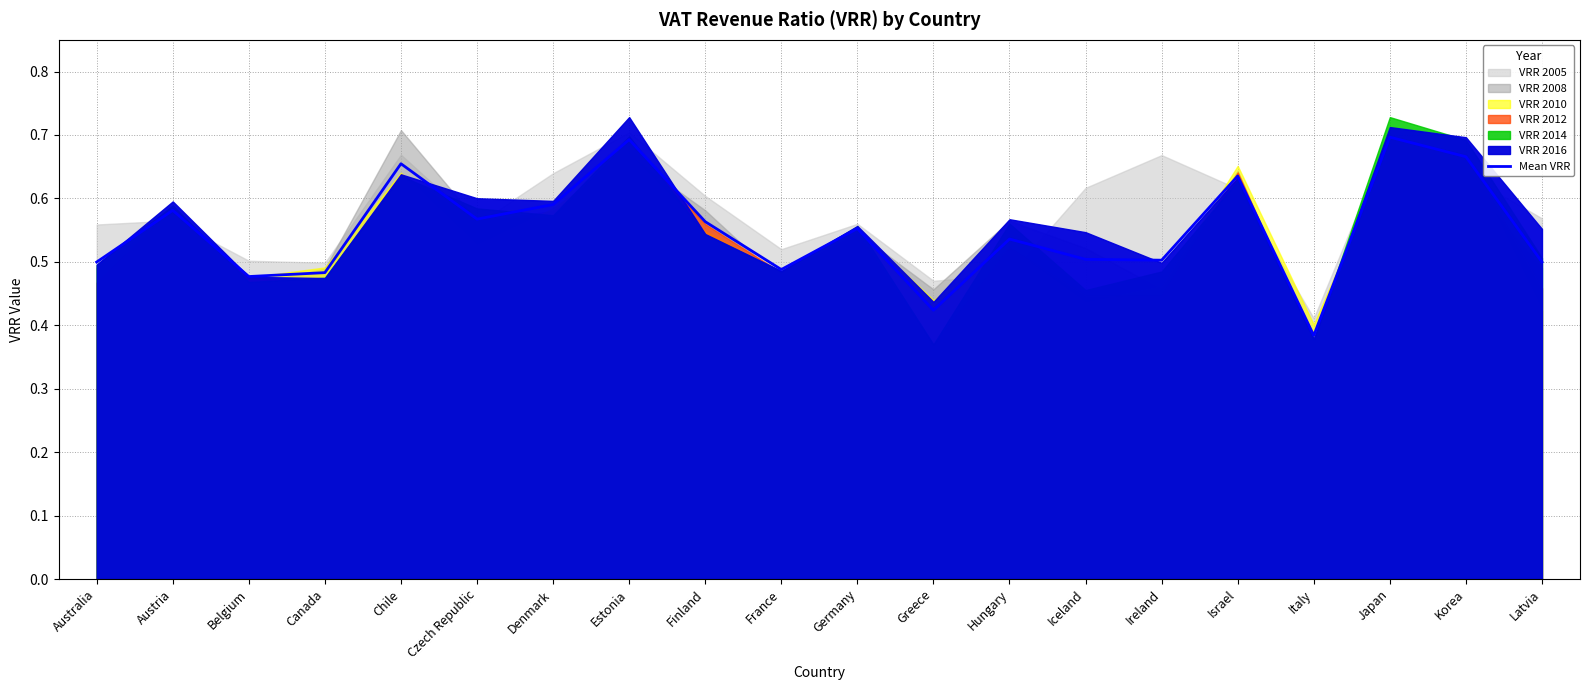

What is the label of the 17th point from the right?

Canada